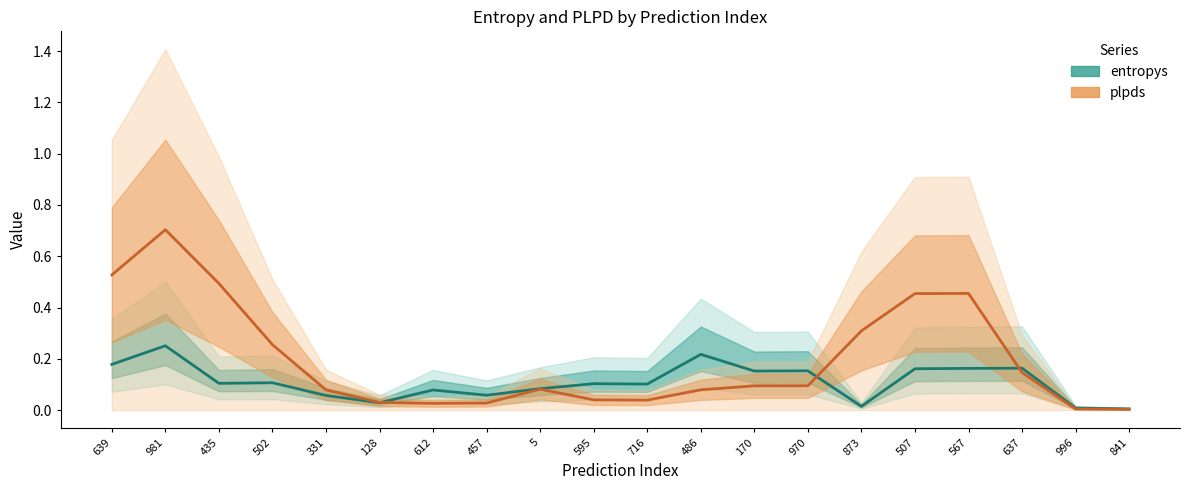

The value of plpds at 486 is 0.1. True or false?

True